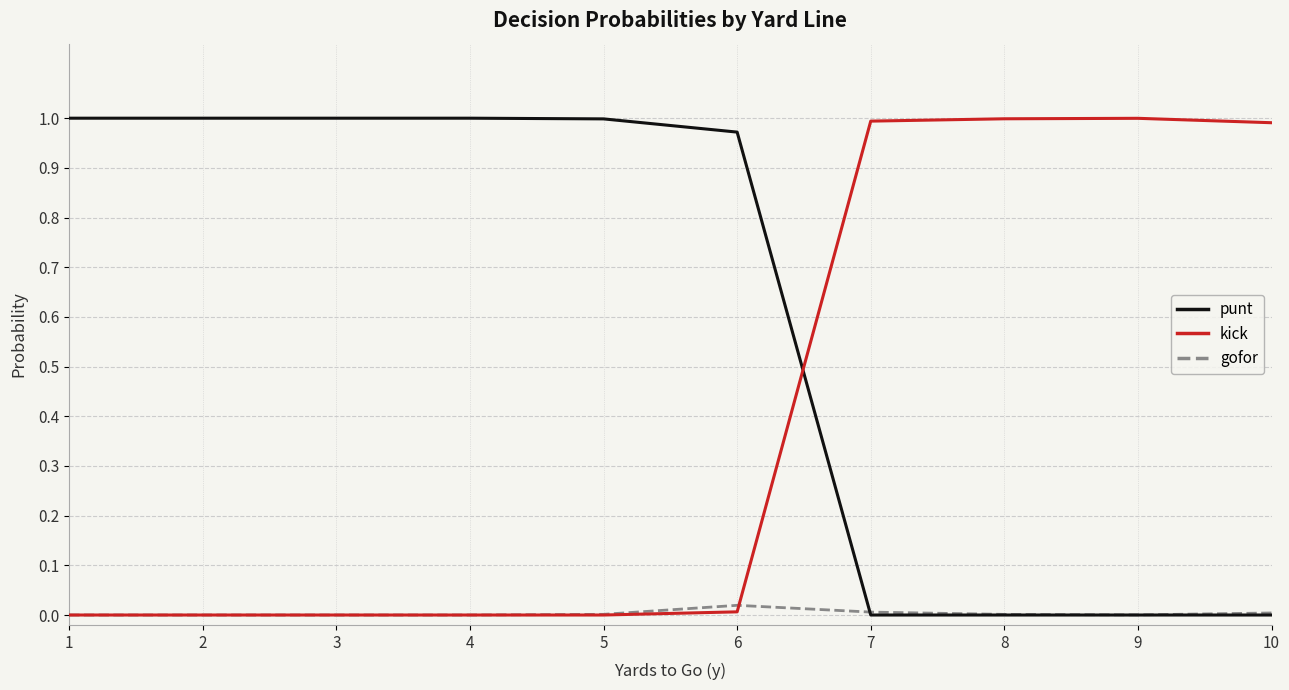

What are all the series names shown in the legend?

punt, kick, gofor